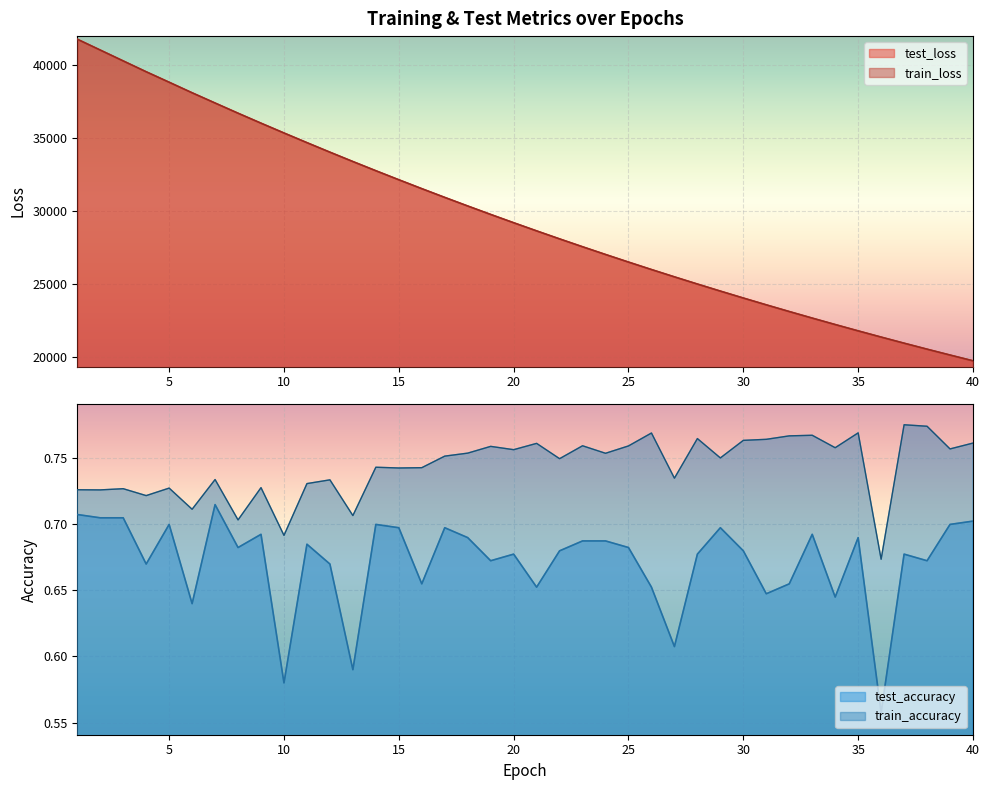

How many categories are shown in the chart?

40